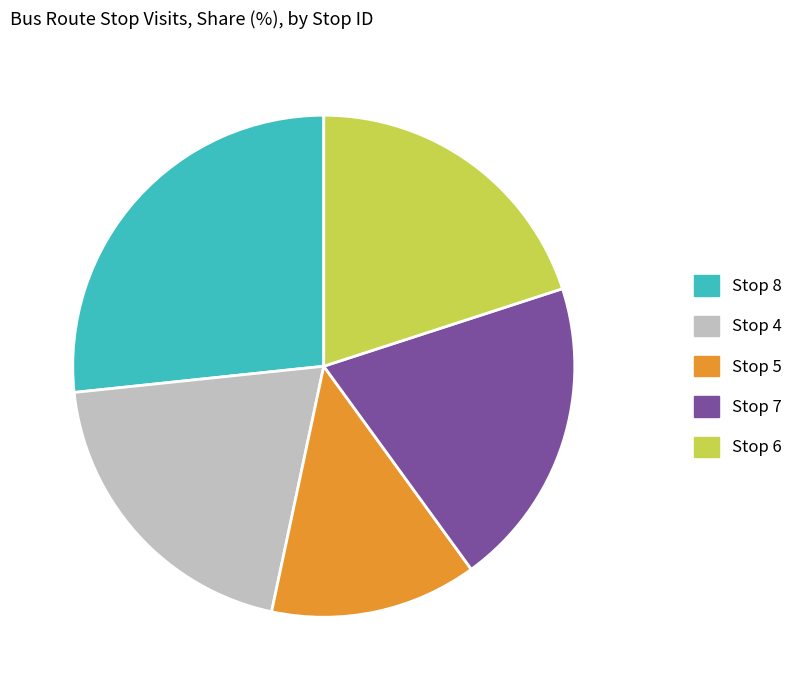

Which category has the smallest portion of the pie?

Stop 5